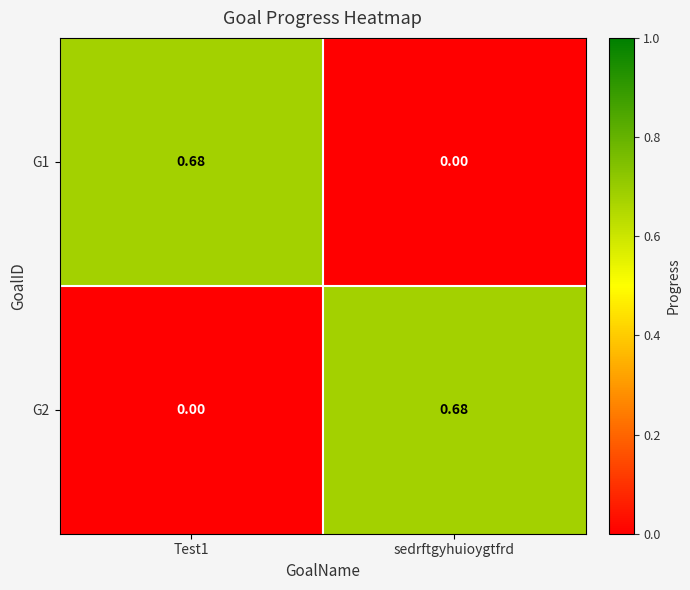

Is the value of G1 at sedrftgyhuioygtfrd greater than the value of G2 at sedrftgyhuioygtfrd?

No